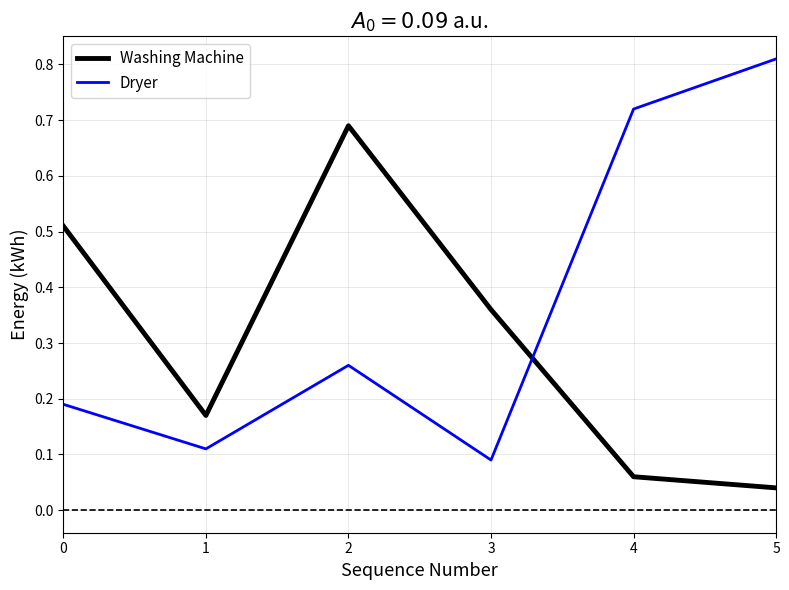

Where is Washing Machine nearest to the value 0?

5